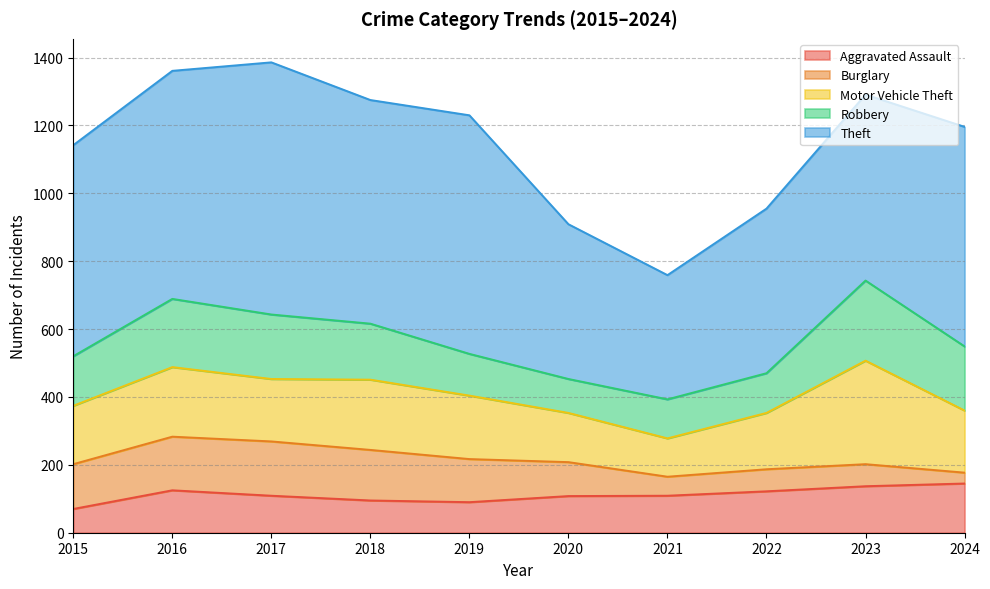

What are all the series names shown in the legend?

Aggravated Assault, Burglary, Motor Vehicle Theft, Robbery, Theft